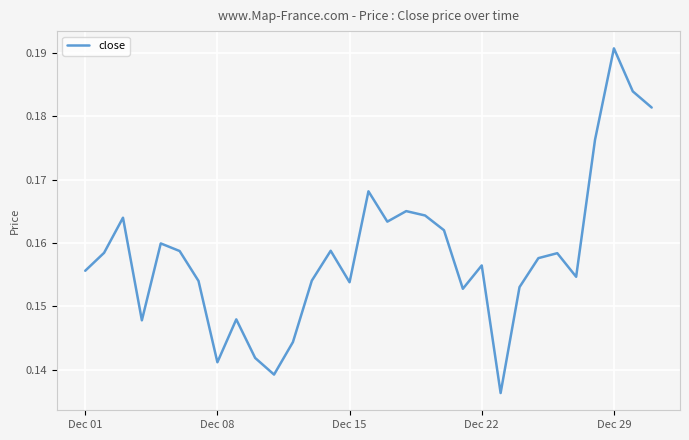

How many lines are shown in the chart?

1